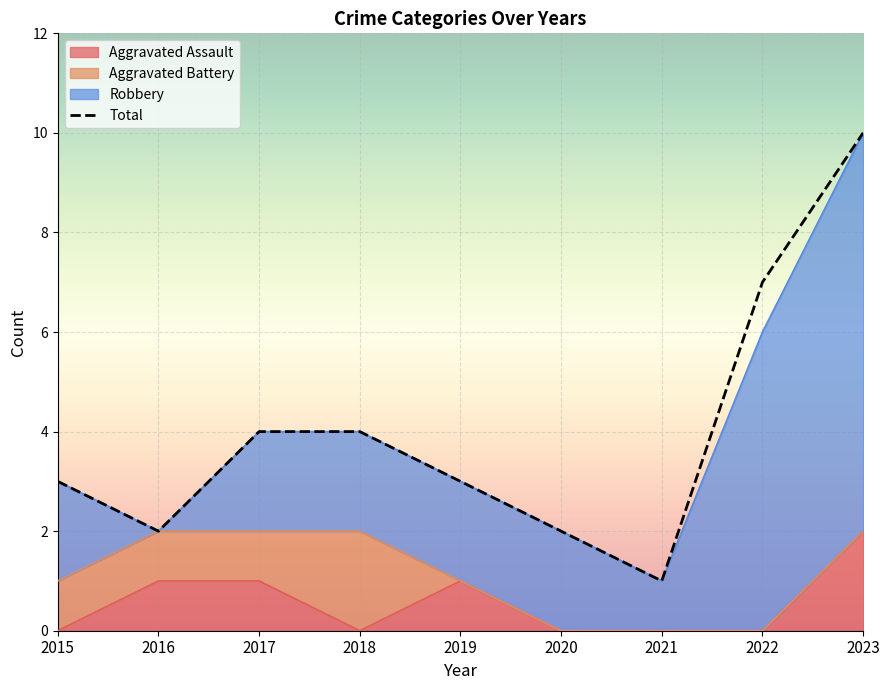

The value of Aggravated Assault at 2022 is 0. True or false?

True